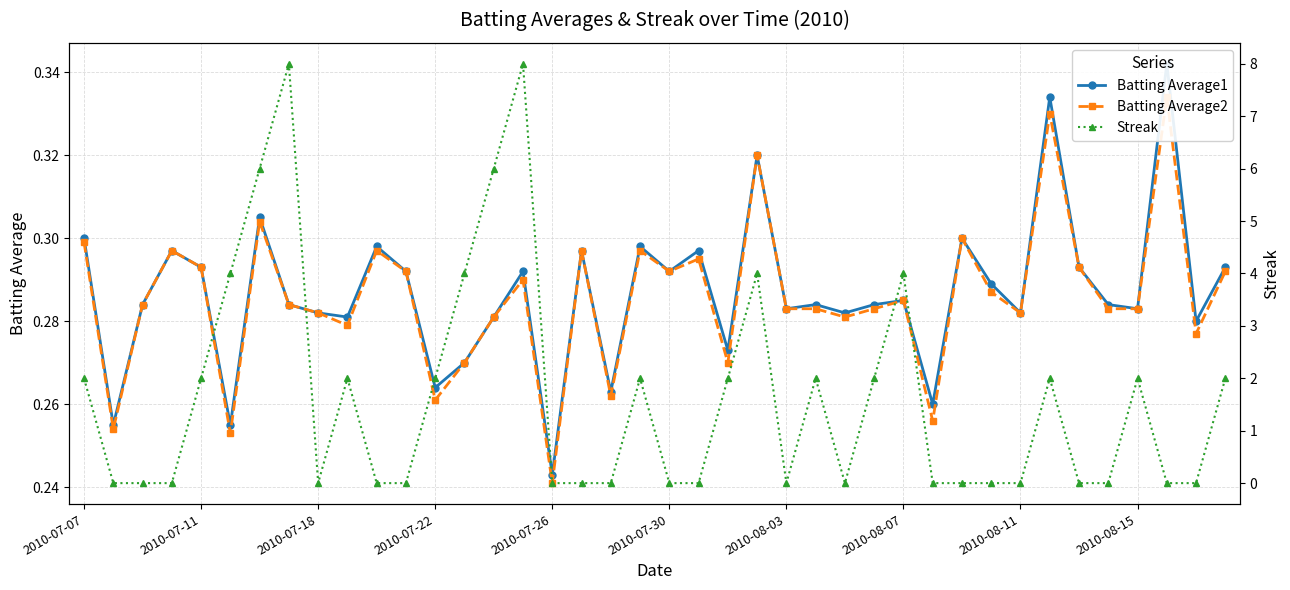

What is the greatest value displayed?

8.0